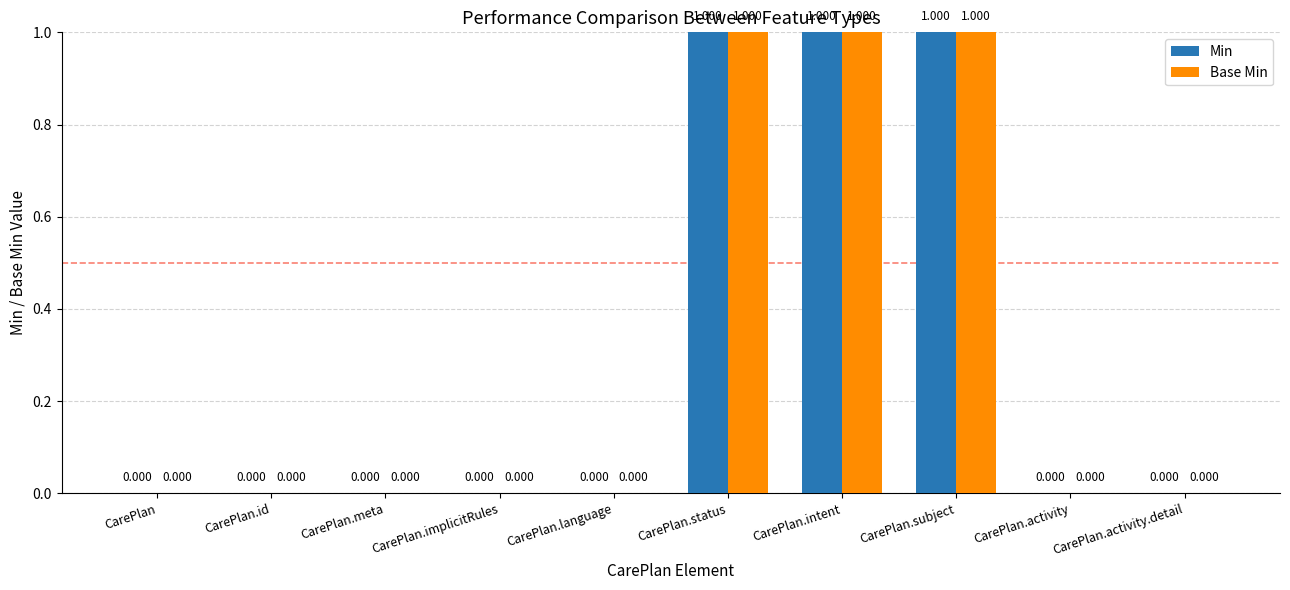

What are all the series names shown in the legend?

Min, Base Min